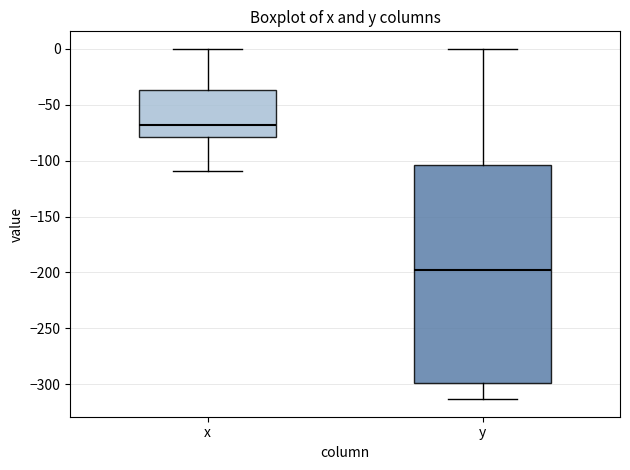

Where is the upper edge of the box for x on the y-axis? The values are not printed on the chart, so give them approximately, as read against the axis.

-35